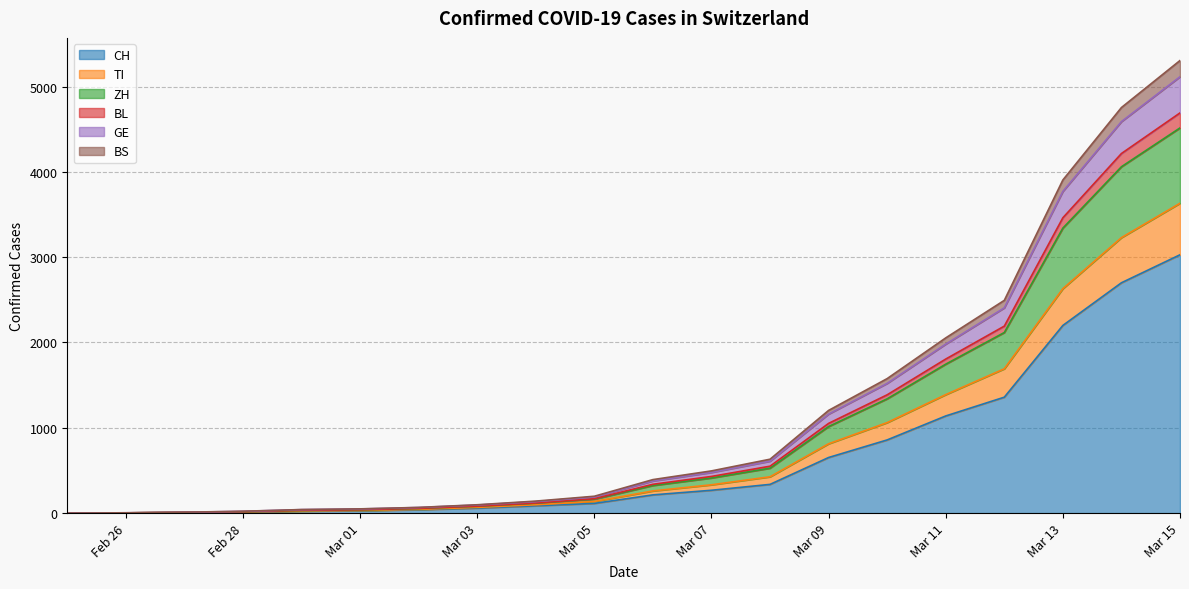

What is the maximum value for CH?

3028